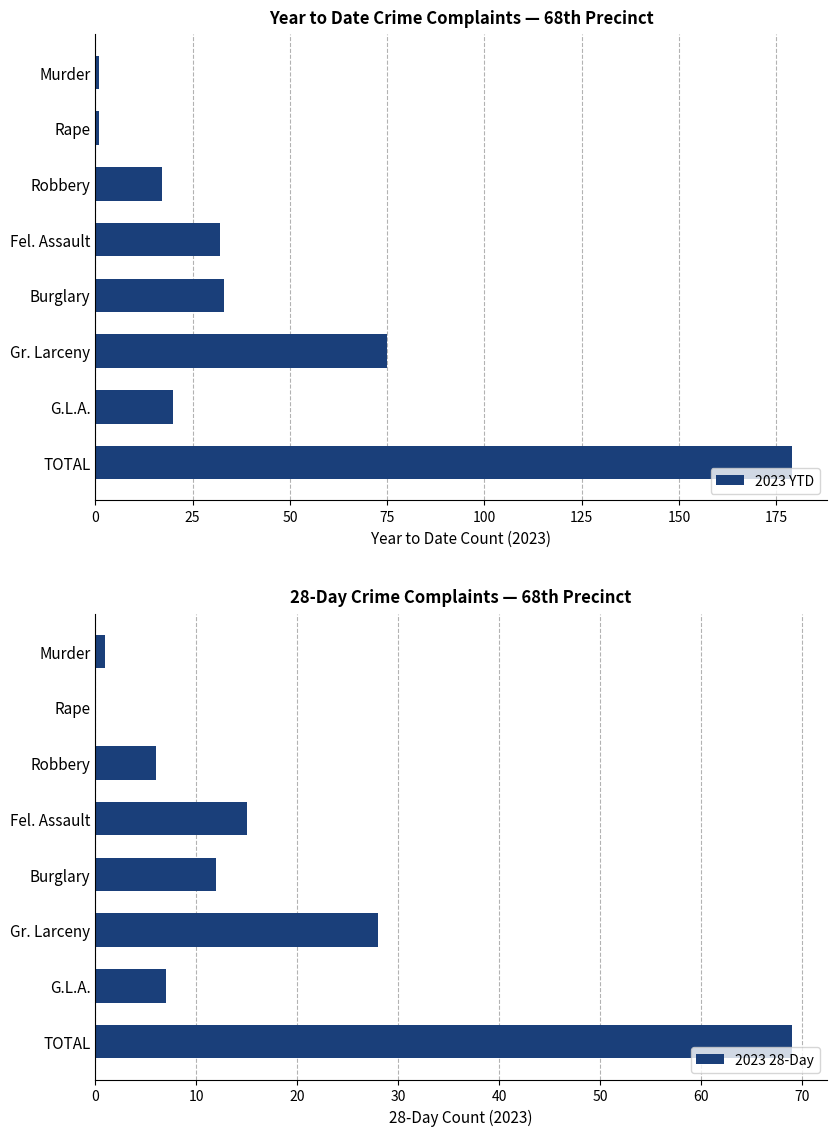

Is it true that 2023 YTD equals 1 at Murder?

True